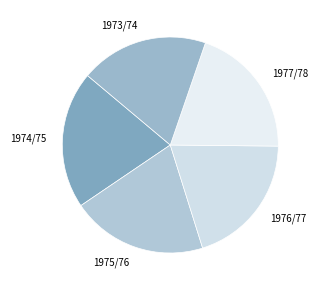

Is there any slice that represents more than half of the pie?

No